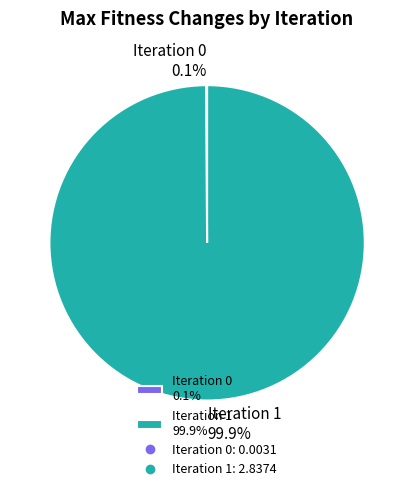

How much of the chart is everything except Iteration 1 99.9%?

0.1%